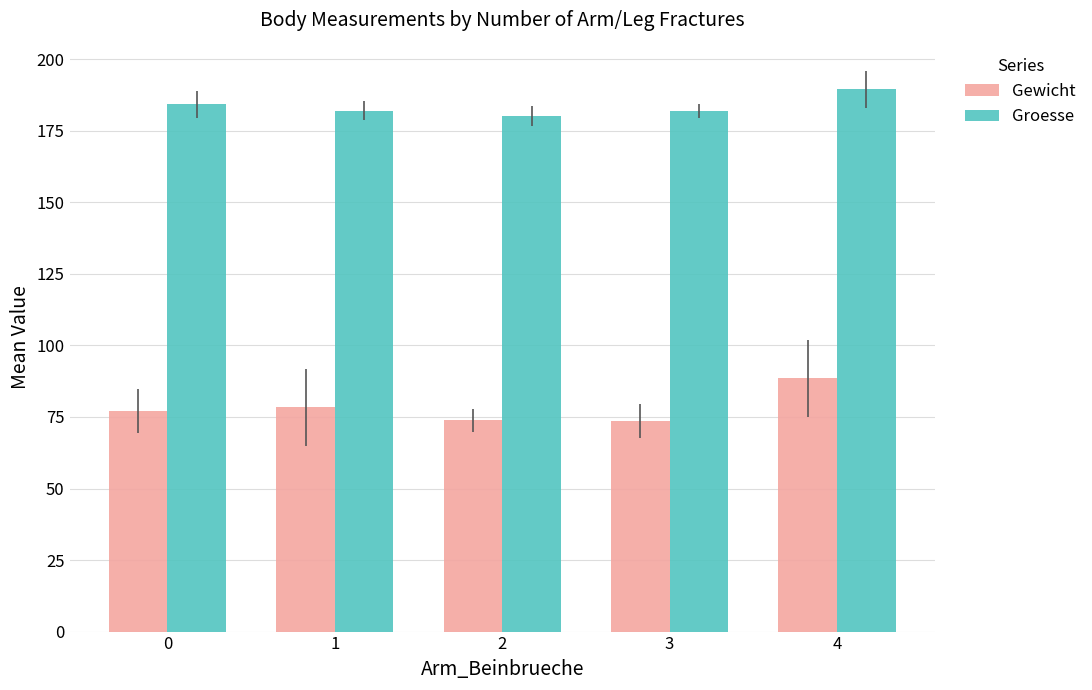

What is the sum of all Gewicht values?

391.4